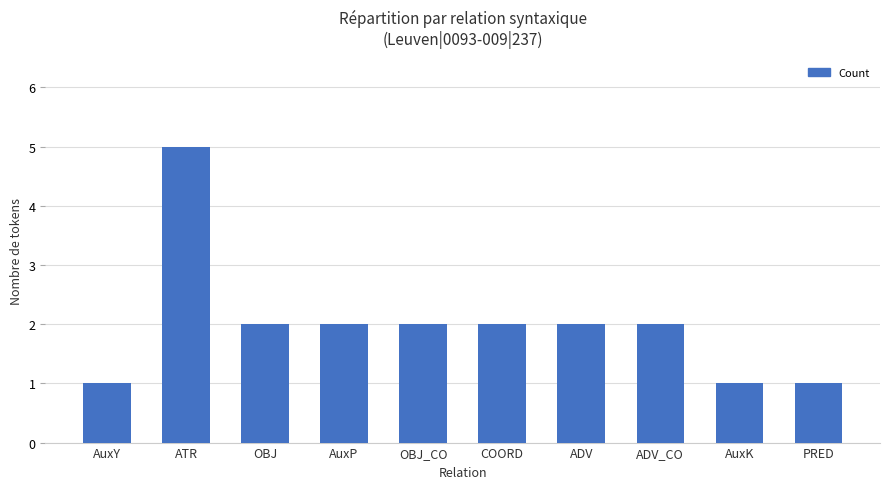

What is the sum of the values at COORD and AuxK?

3